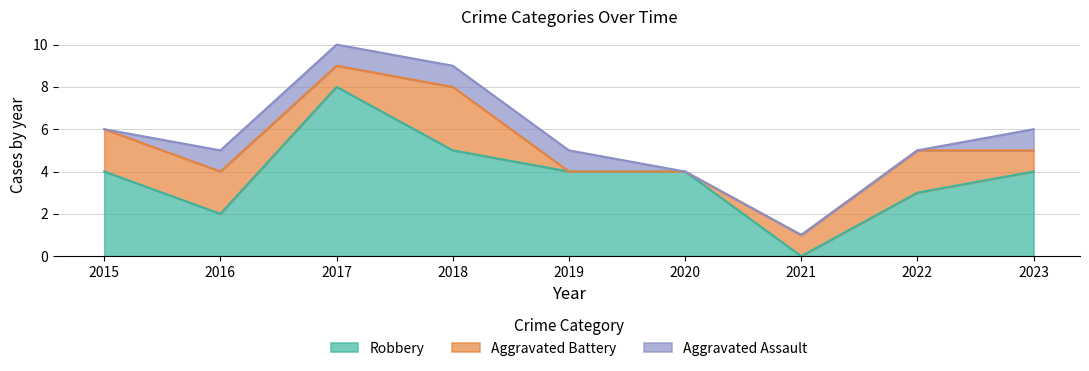

Where is the first local minimum for Aggravated Battery?

2017